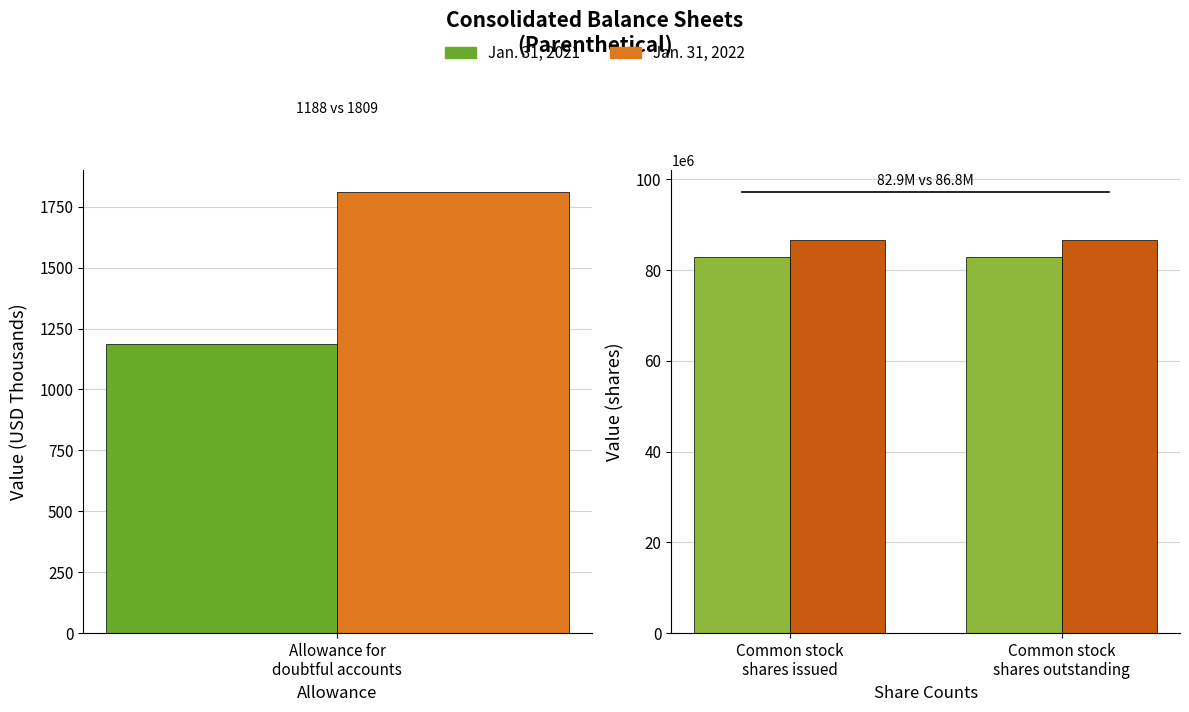

At which label does Jan. 31, 2022 reach its minimum?

Common stock shares issued